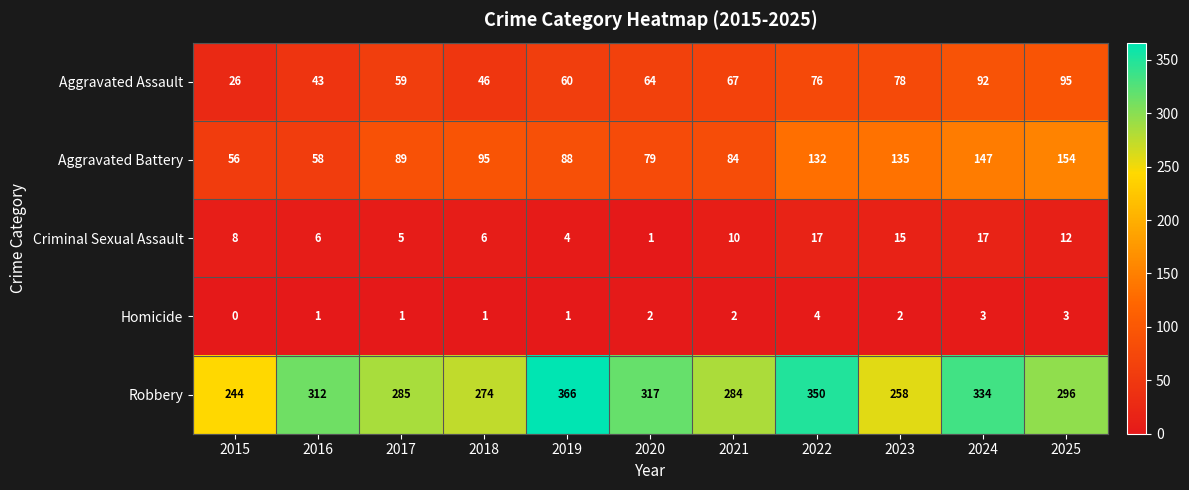

Is it true that Criminal Sexual Assault equals 17 at 2024?

True